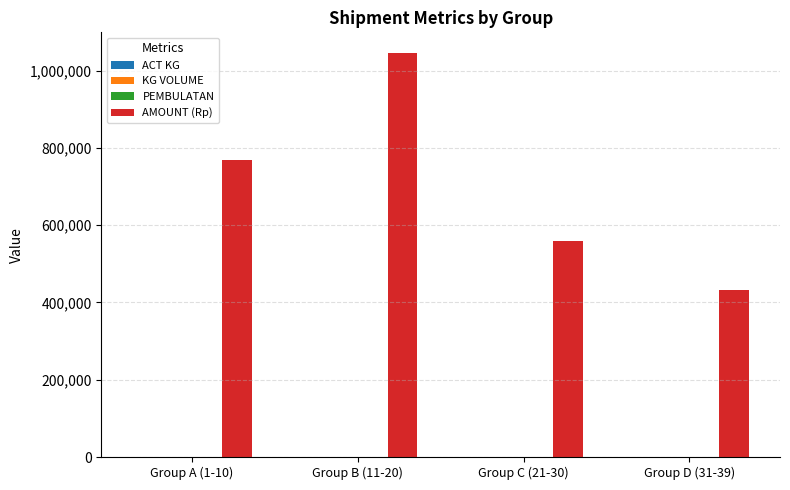

Which series has the largest total across all categories?

AMOUNT (Rp)